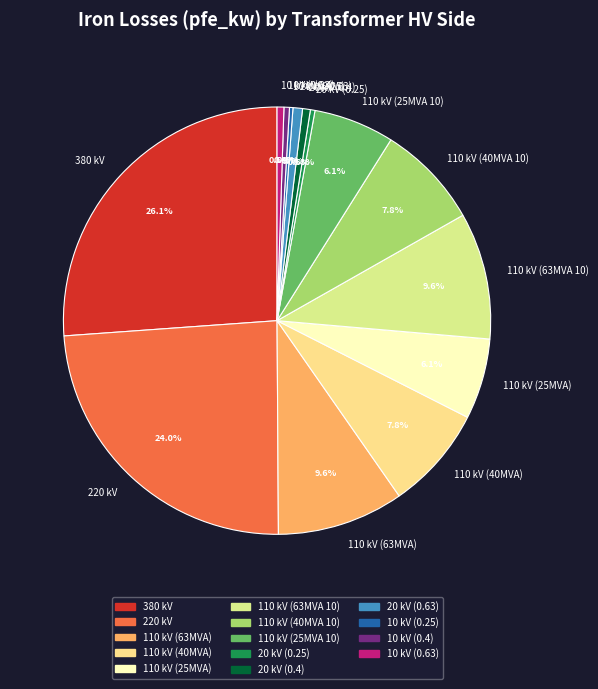

To the nearest percent, what is the difference between the largest and smallest slice percentages?

26%